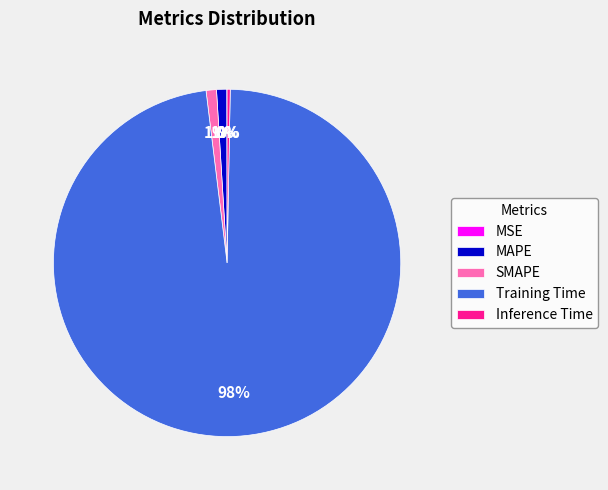

To the nearest percent, what portion does Training Time represent?

98%